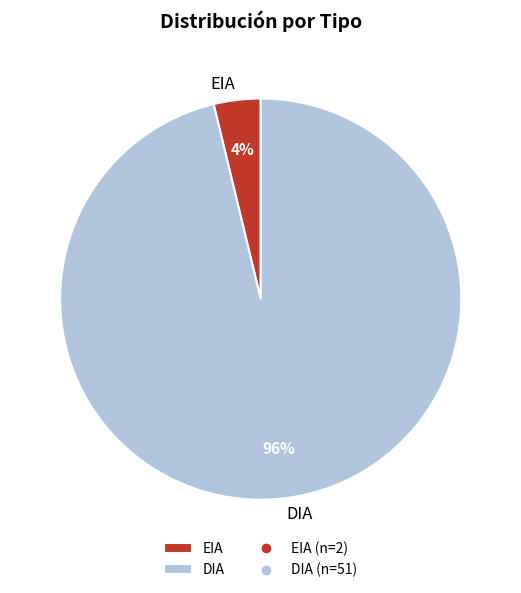

The EIA slice represents 16% of the pie. True or false?

False